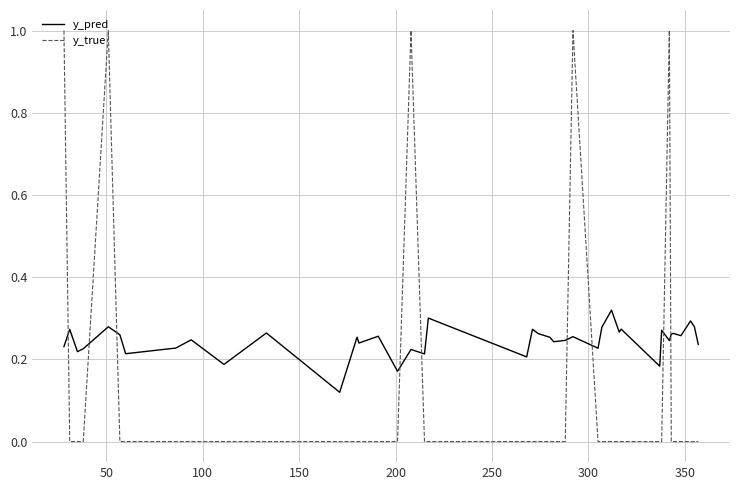

List the series in order of their overall mean, lowest first.

y_true, y_pred